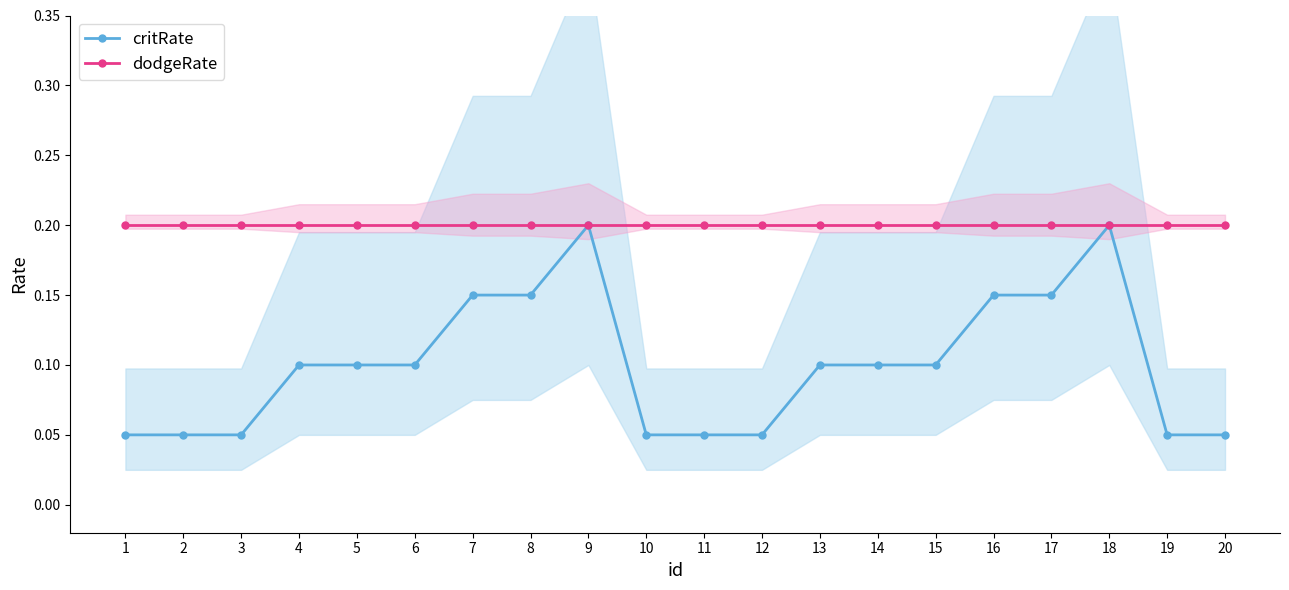

Count the number of categories in the chart.

20